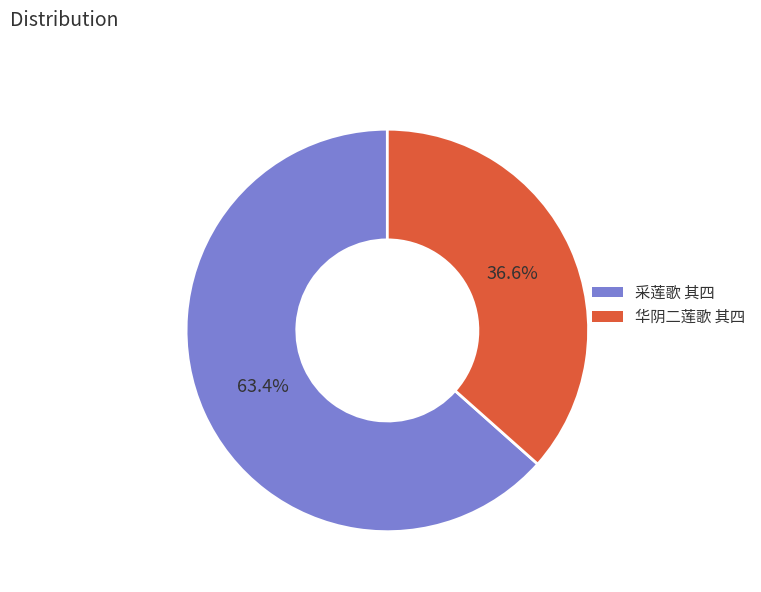

Is it true that 华阴二莲歌 其四 is 46% of the pie?

False